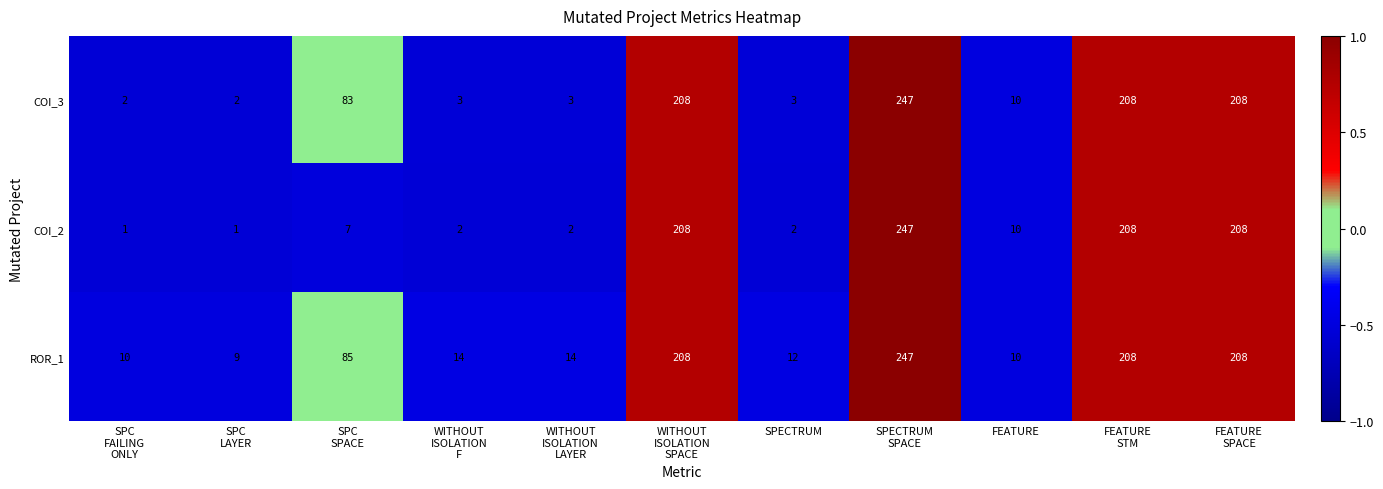

What is the spread (max minus min) of values at SPECTRUM?

10